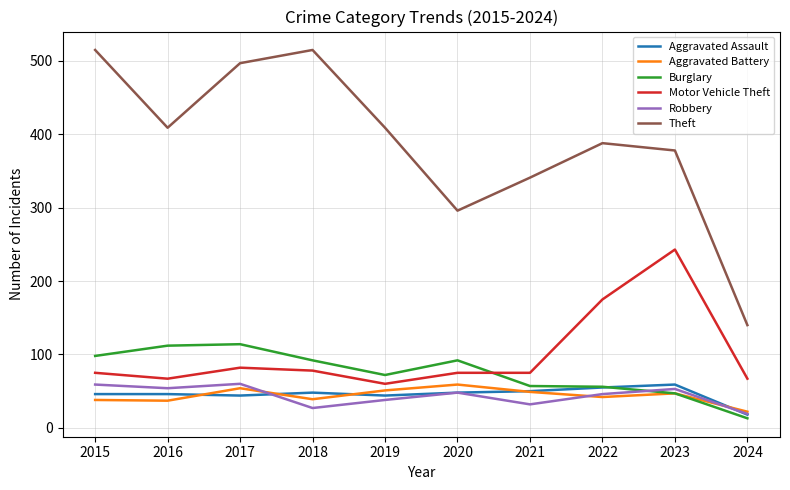

True or false: Theft has more than 1 points higher than both neighbors.

True